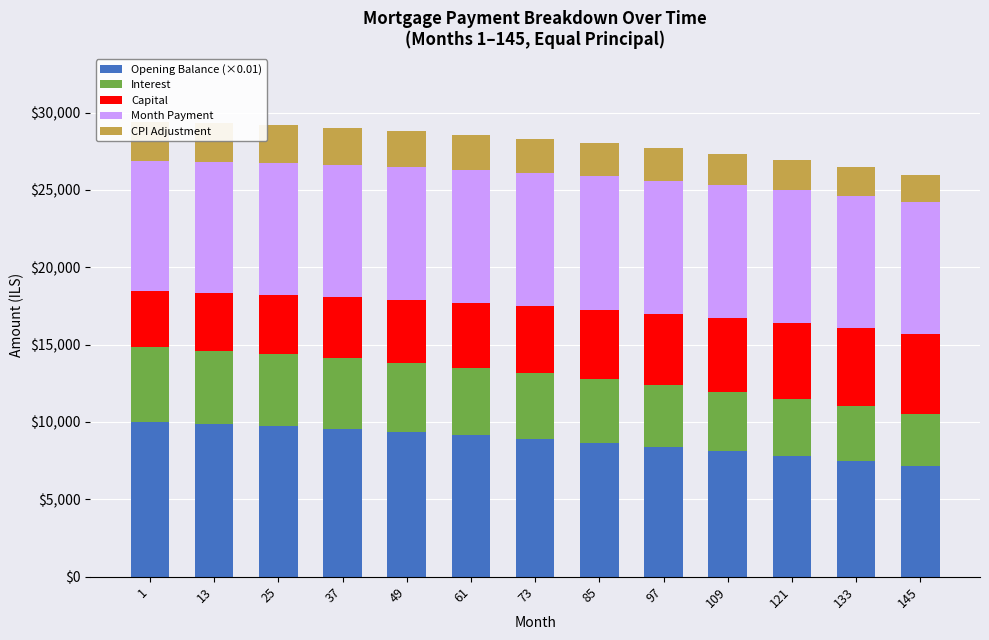

Between 13 and 61, which series saw the biggest shift?

Opening Balance (×0.01)